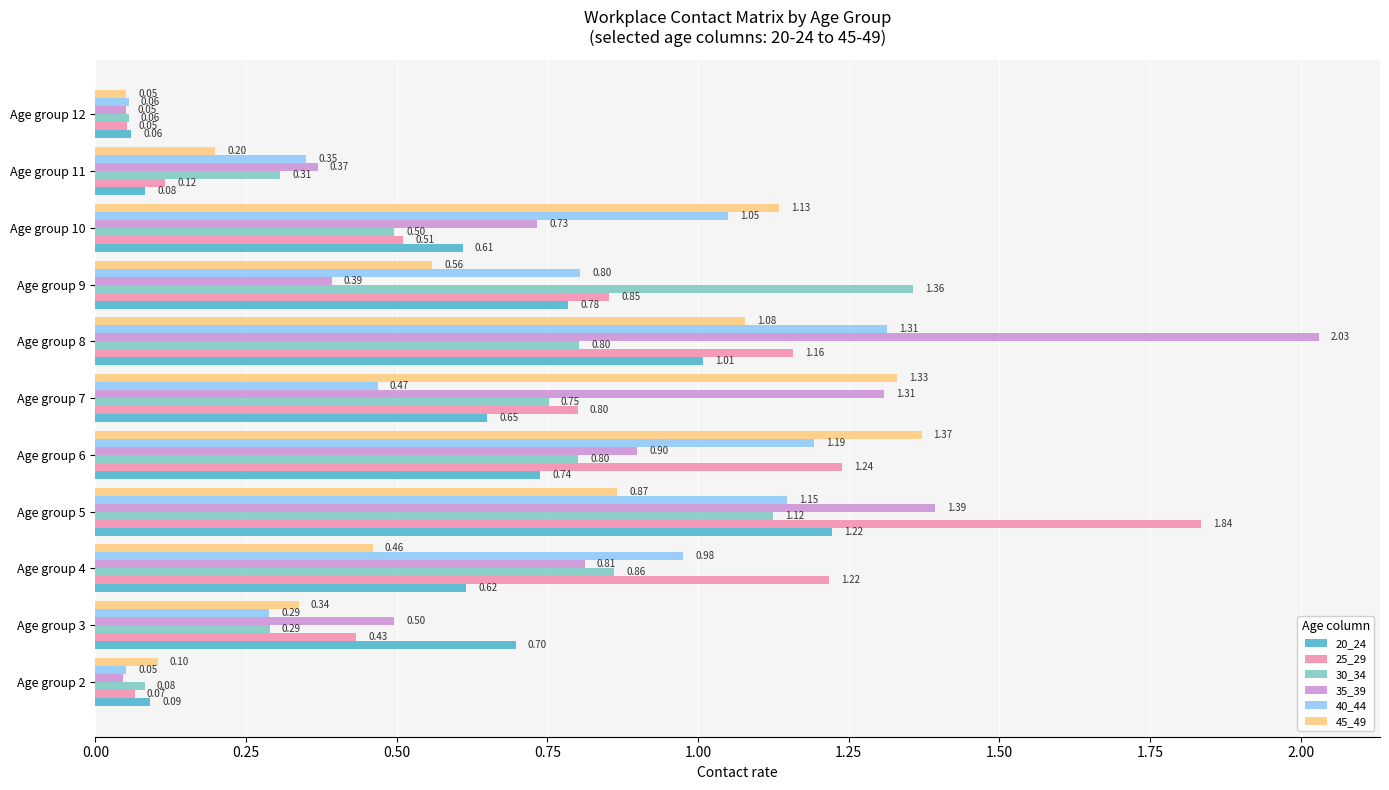

Which series changed the most between Age group 2 and Age group 5?

25_29